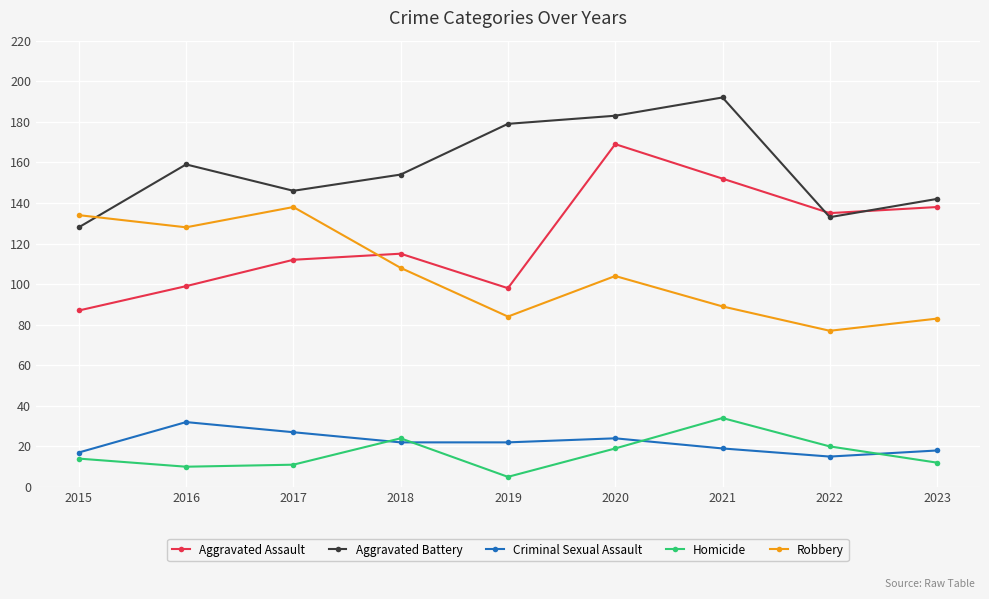

What is the highest value of the Aggravated Battery series?

192